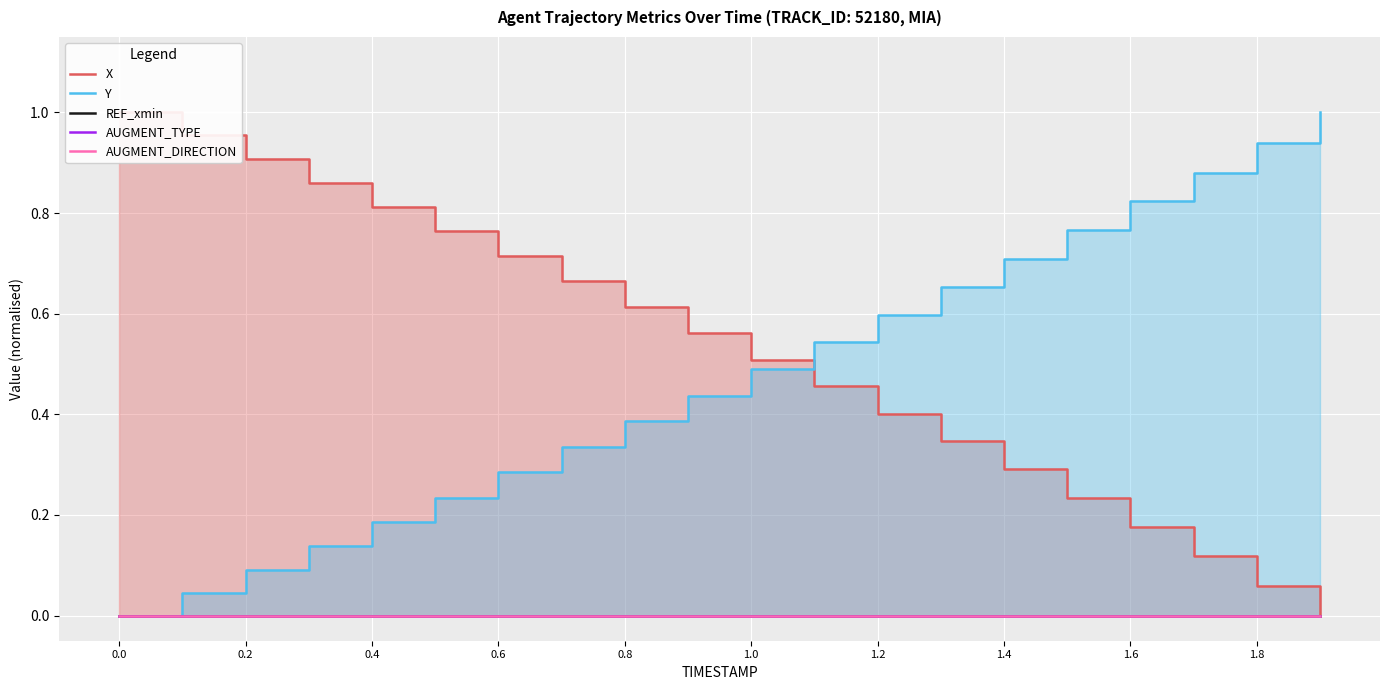

Is it true that X equals 0.1 at 13?

False